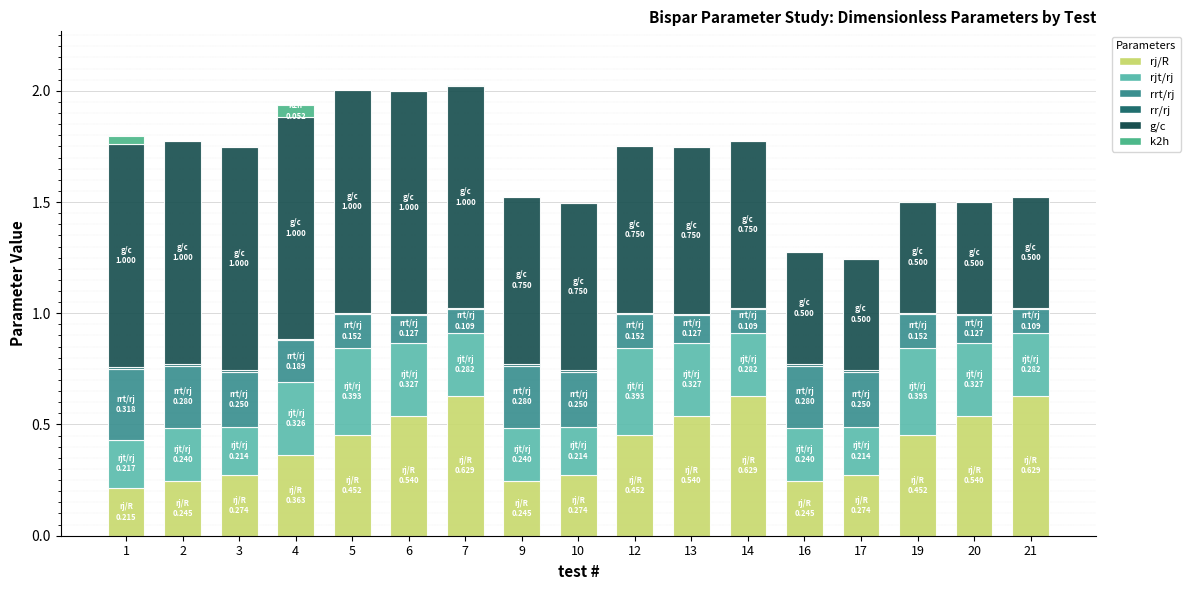

How many distinct data groups are displayed?

6